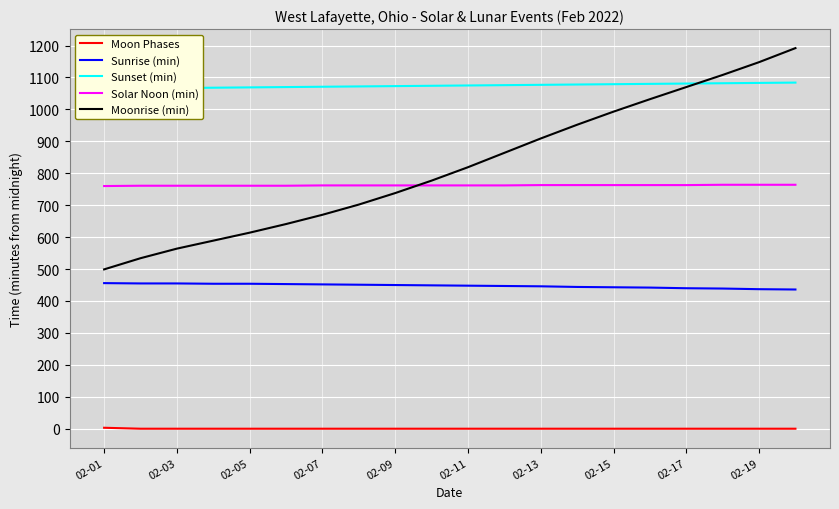

What is the difference between the maximum and minimum values in the Solar Noon (min) series?

4